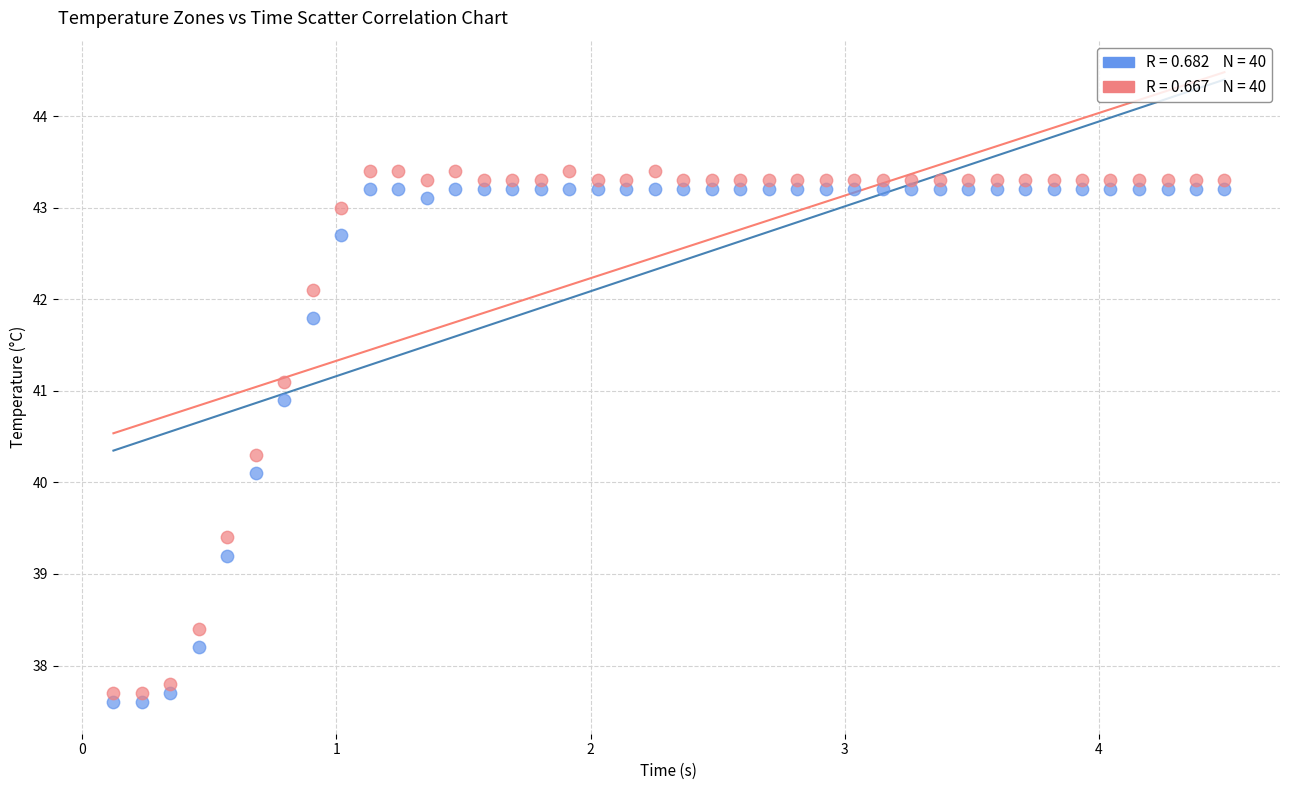

Across all data points, what is the range of X values (max minus min)?

4.4